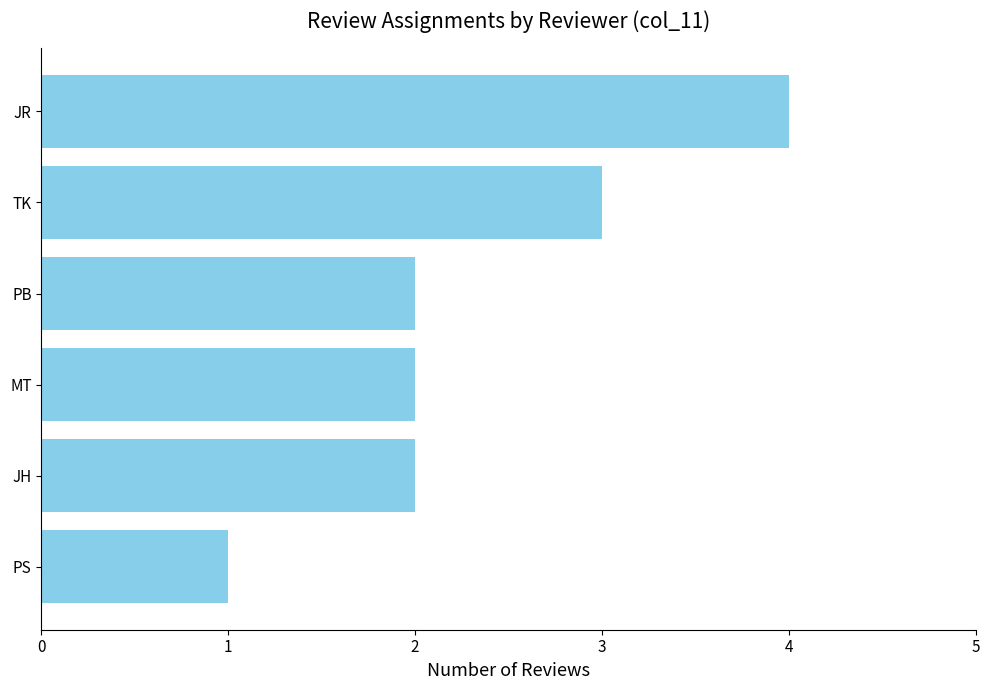

The value at PB is 2. True or false?

True